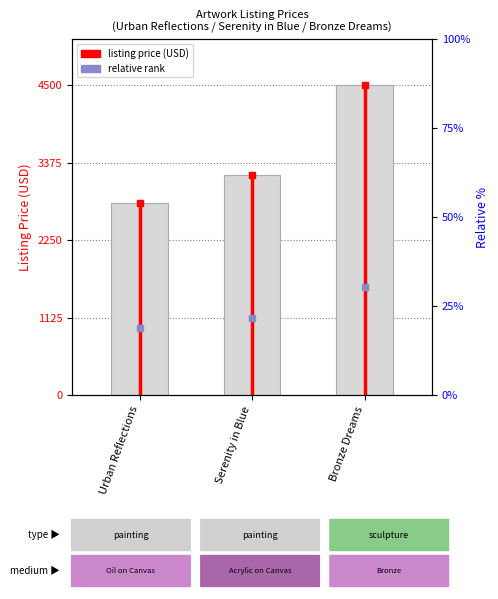

How many data points are above 3200?

1